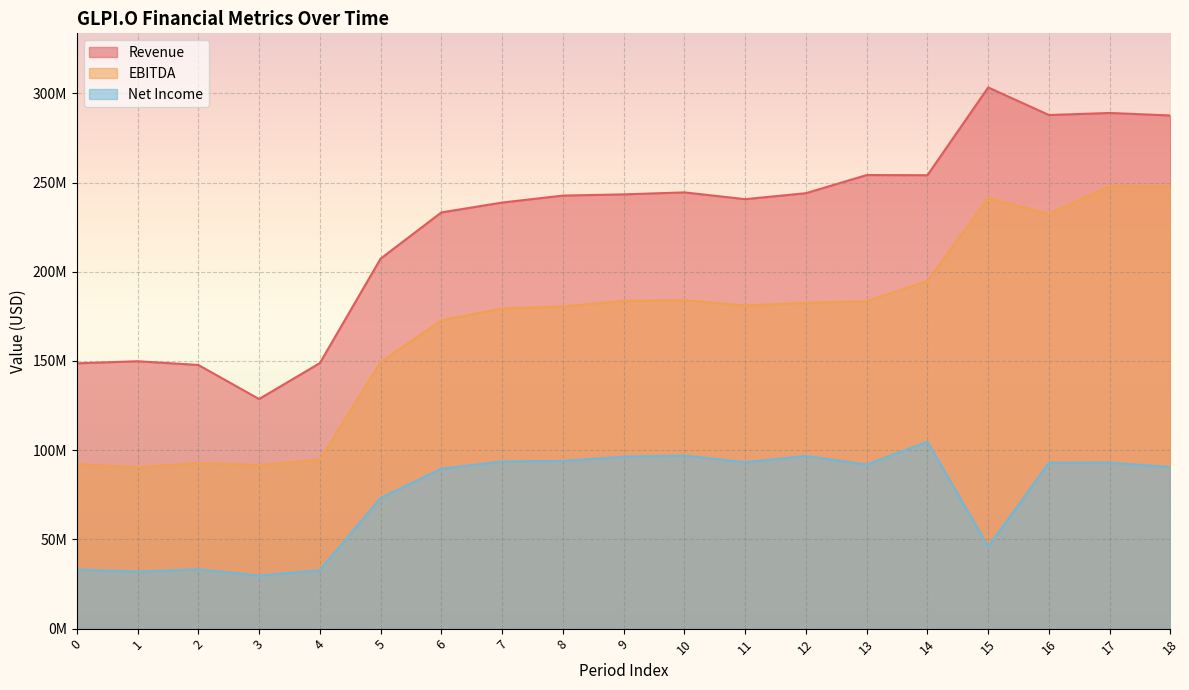

Which has a higher value, 2 or 5?

5